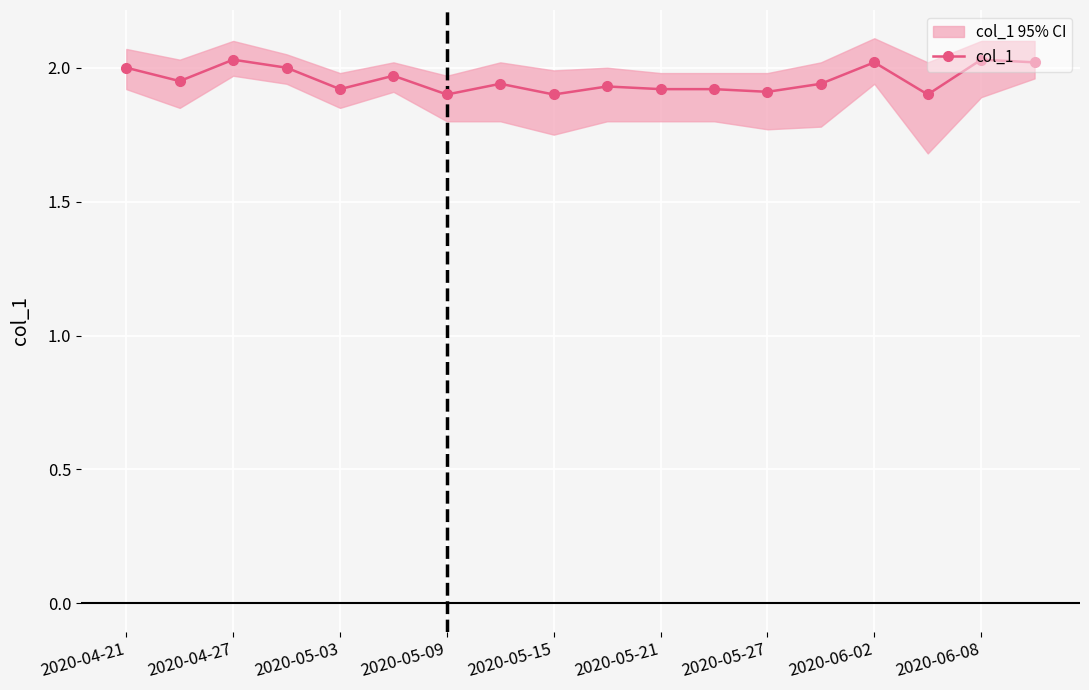

How many interior local peaks (higher than both neighbors) does the data have?

6